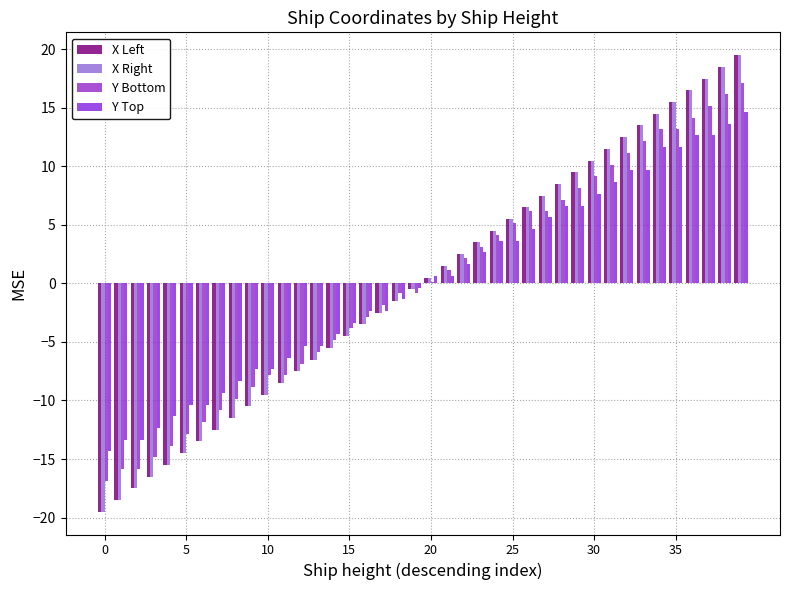

How many groups of bars are there?

40